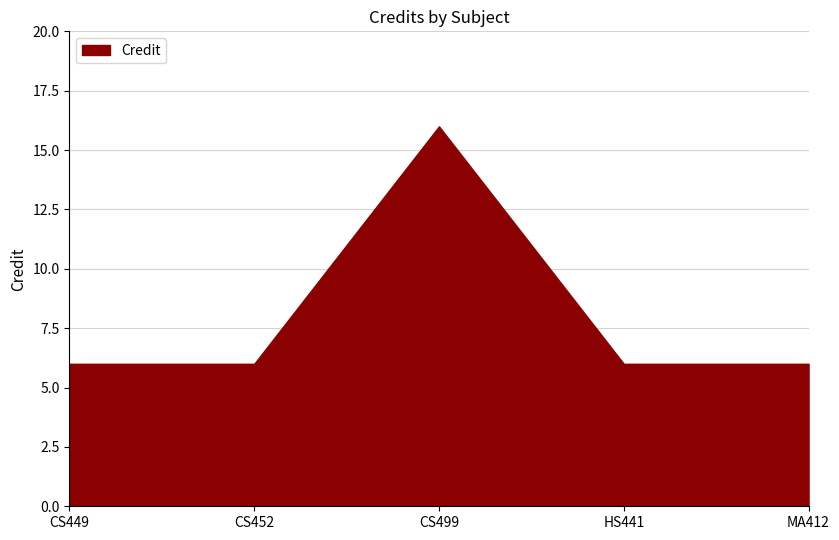

Reading left to right, extract all data points from this chart.

6	6	16	6	6